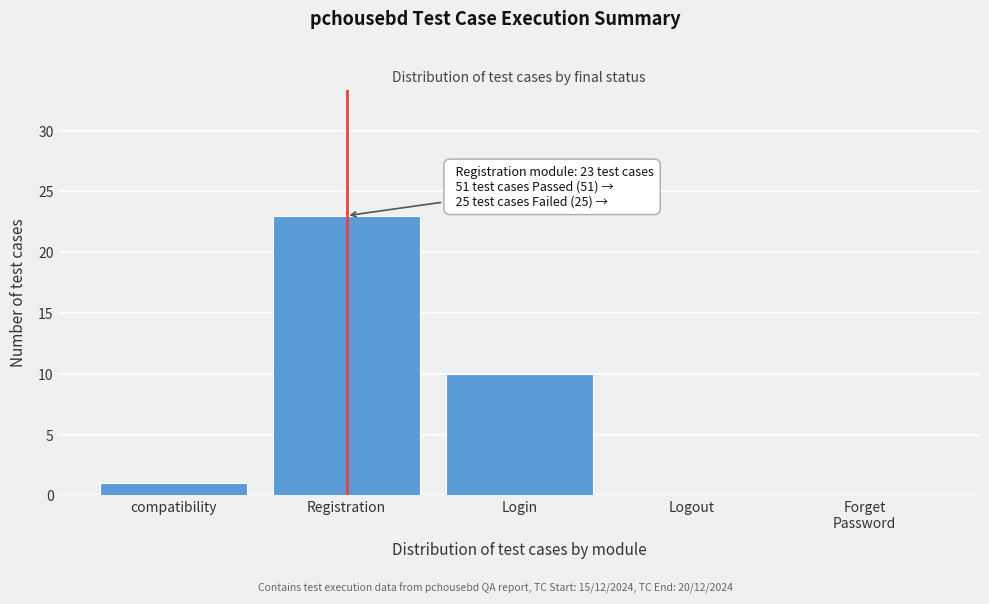

The value at Registration is 23. True or false?

True